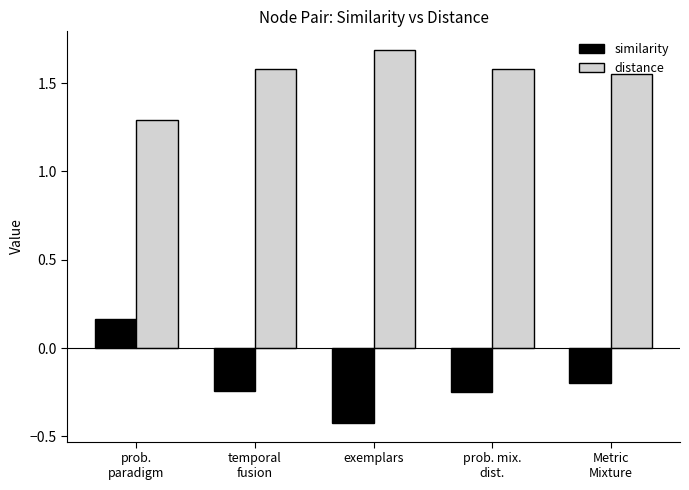

How many distance values are between 1 and 2?

5